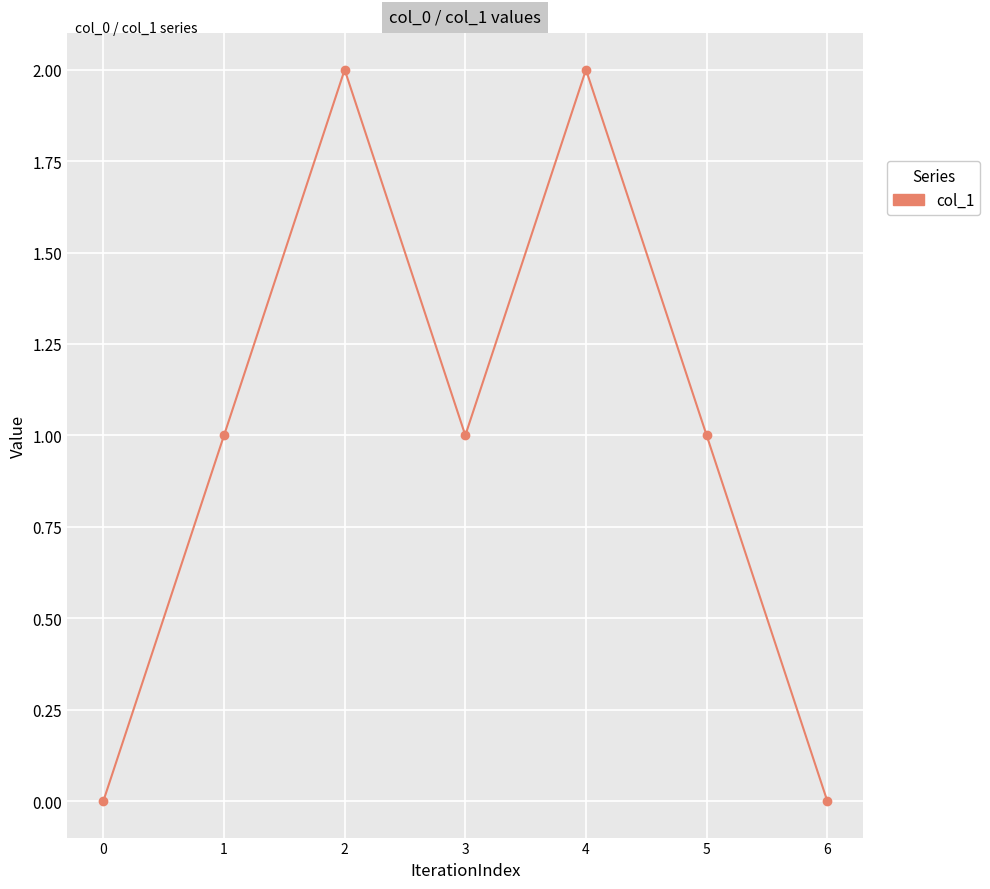

How many data points does each series have?

7